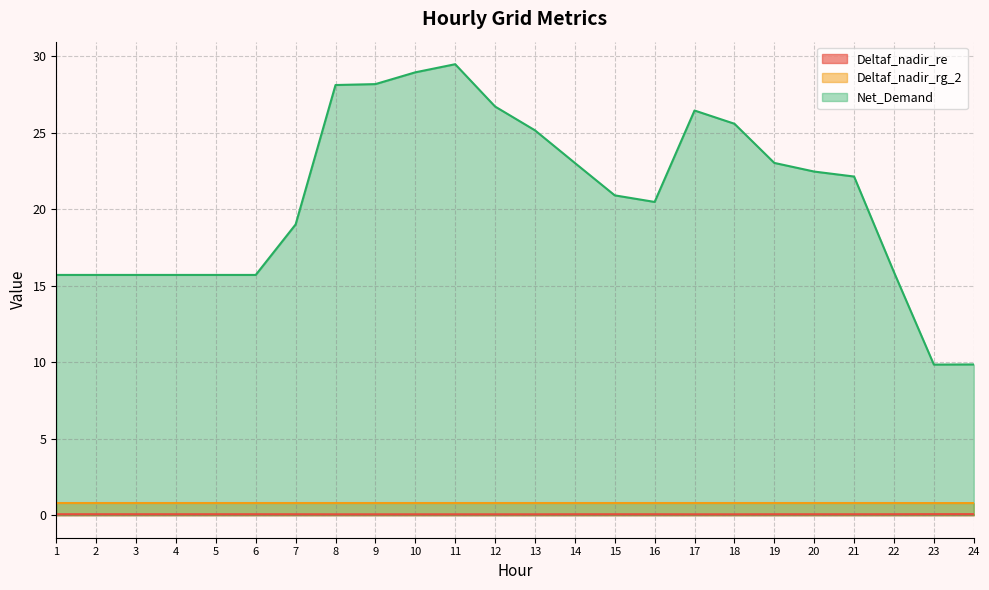

What is the average value of the Net_Demand series?

20.8